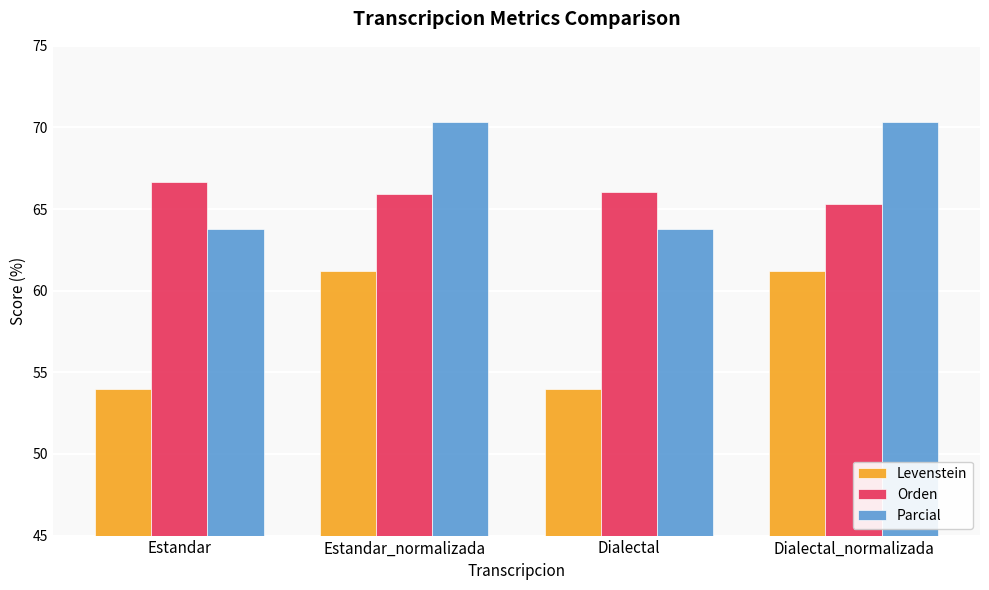

What is the average value of the Parcial series?

67.1